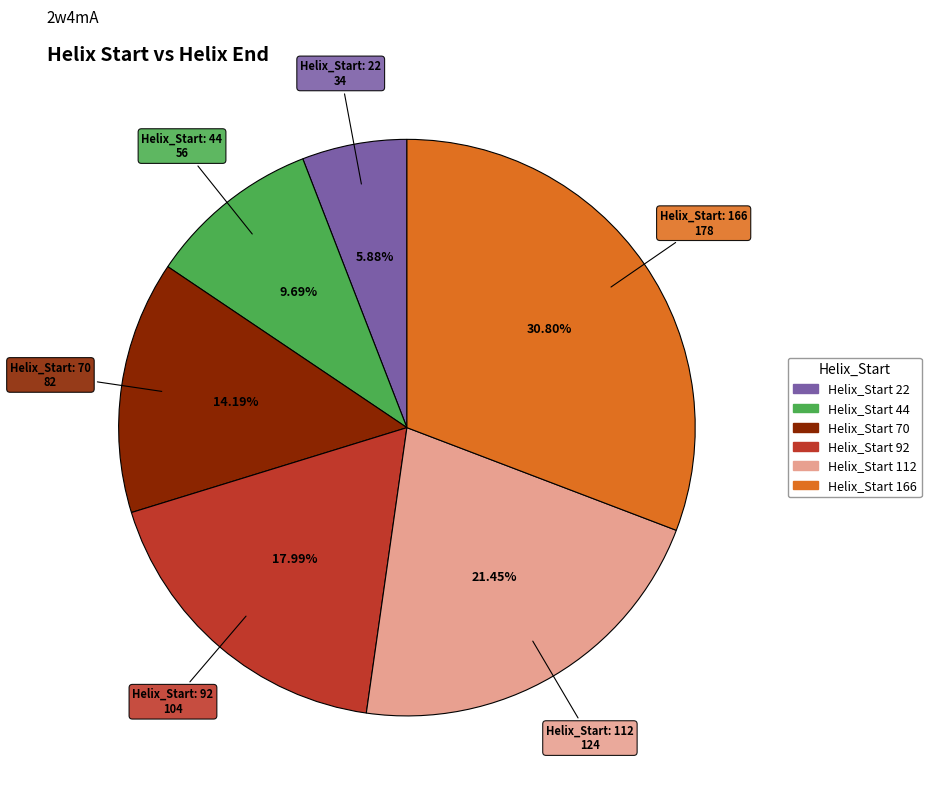

Is there a majority slice in this chart?

No